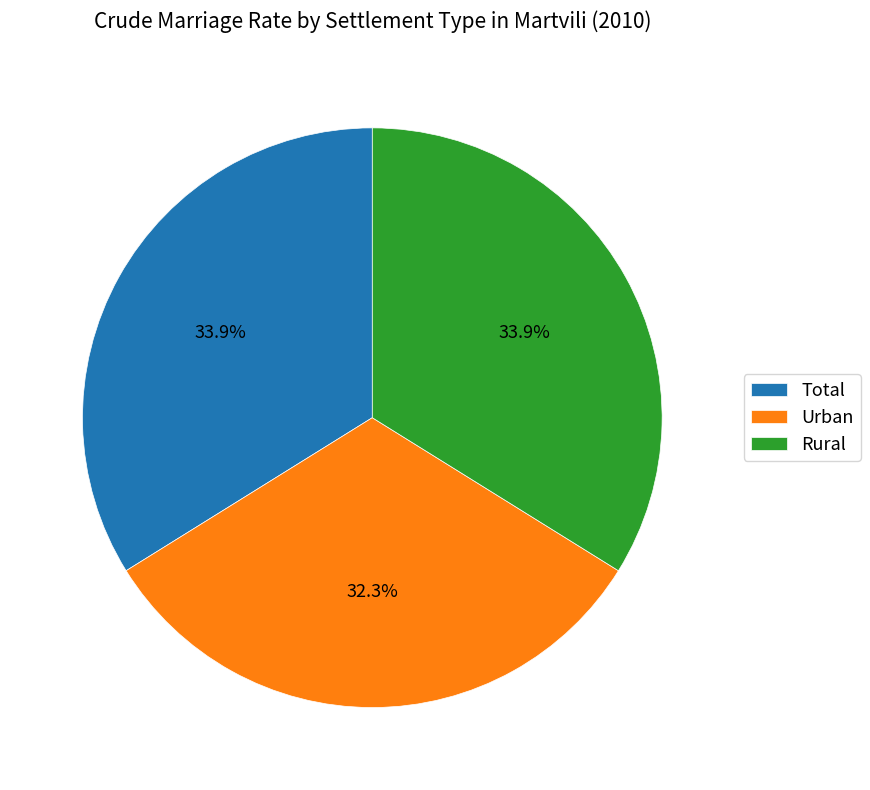

To the nearest percent, what portion does Rural represent?

34%